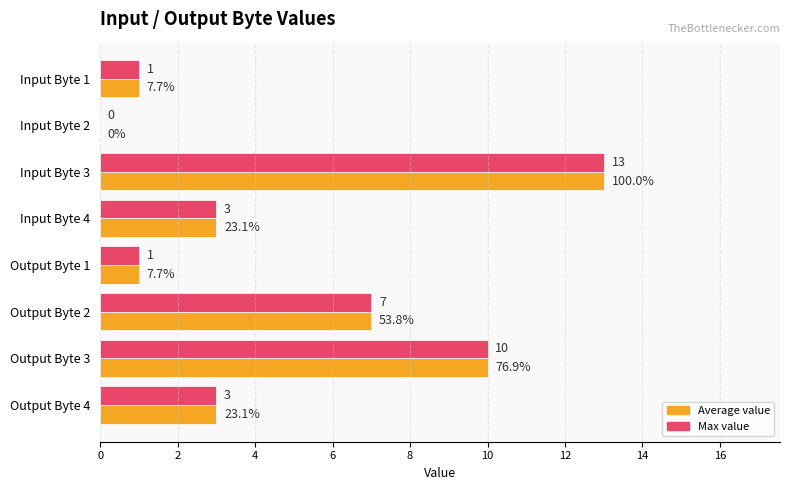

At which category is the sum across all series the highest?

Input Byte 3